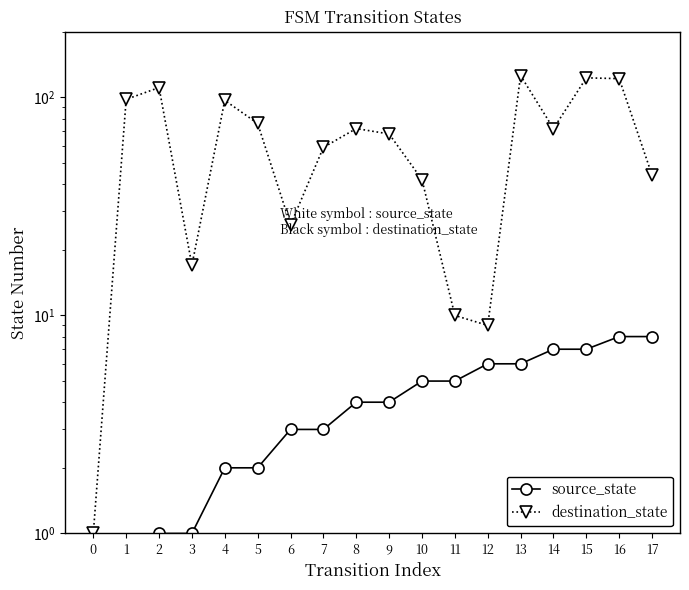

What is the value of the destination_state point at the 5th from the left?

97